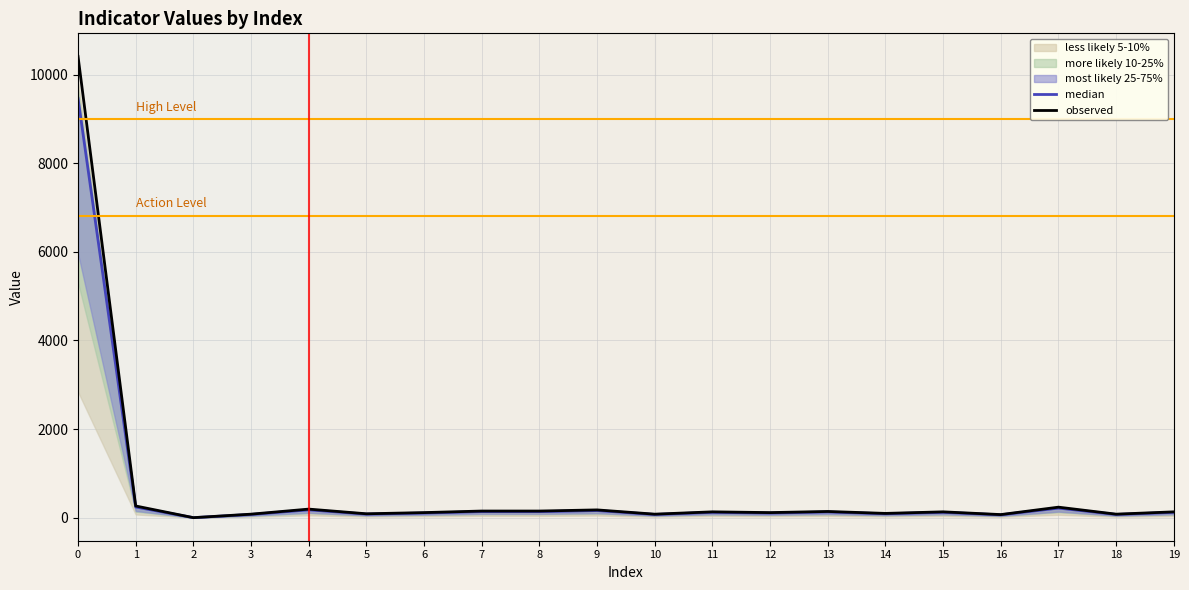

Reading left to right, extract all data points from this chart.

median: 0=9464.0	1=240.0	2=0.0	3=72.0	4=176.0	5=80.0	6=104.0	7=136.0	8=136.0	9=160.0	10=72.0	11=120.0	12=104.0	13=128.0	14=88.0	15=120.0	16=64.0	17=216.0	18=72.0	19=120.0
observed: 0=10410.4	1=263.7	2=0.0	3=79.0	4=193.2	5=87.5	6=114.2	7=149.5	8=149.5	9=175.1	10=79.0	11=131.3	12=114.2	13=139.8	14=96.1	15=131.3	16=69.4	17=237.0	18=79.0	19=131.3